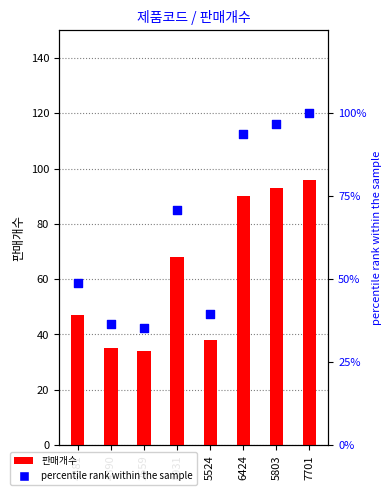

At which category is the sum across all series the highest?

7701